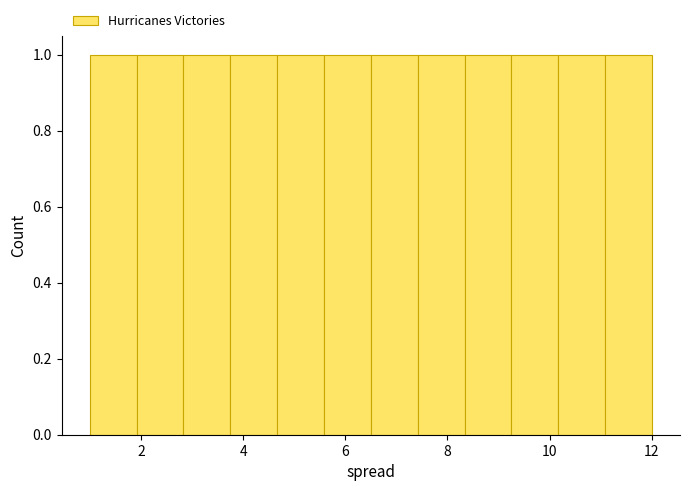

Reading left to right, transcribe this chart: for each bar, give the range it covers on the x-axis and its height. Neither the bar edges nor the heights are printed on the chart, so give them approximately, as read against the axes.

1.0 to 2.0: 1
2.0 to 2.8: 1
2.8 to 3.8: 1
3.8 to 4.6: 1
4.6 to 5.6: 1
5.6 to 6.6: 1
6.6 to 7.4: 1
7.4 to 8.4: 1
8.4 to 9.2: 1
9.2 to 10.2: 1
10.2 to 11.0: 1
11.0 to 12.0: 1